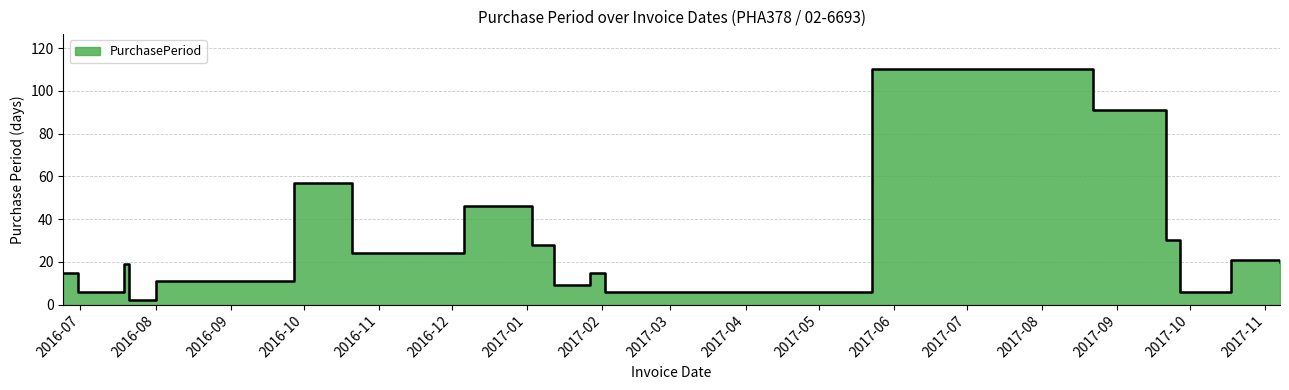

How many interior local peaks (higher than both neighbors) does the data have?

6